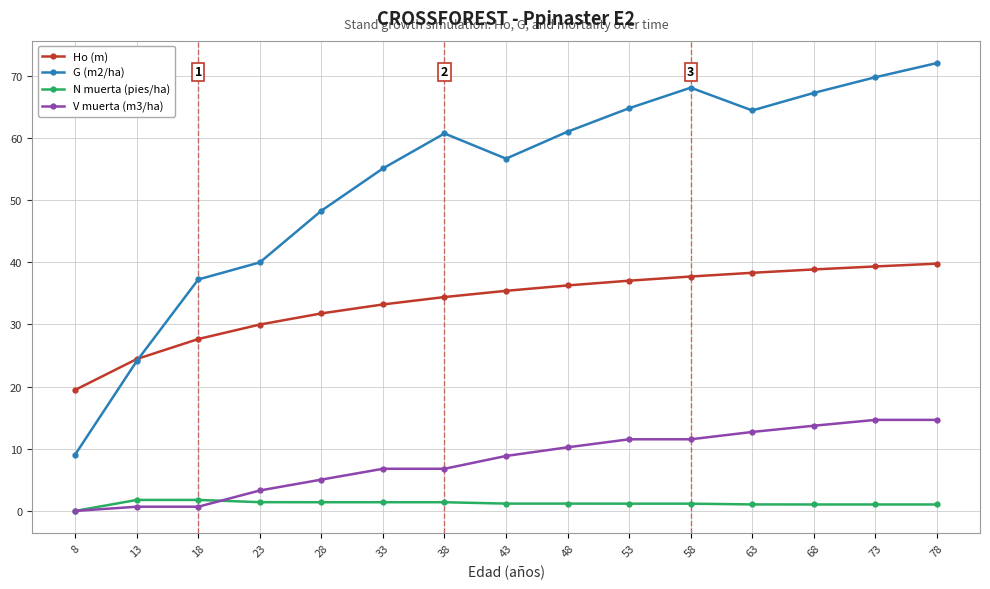

How many series are shown in this chart?

4